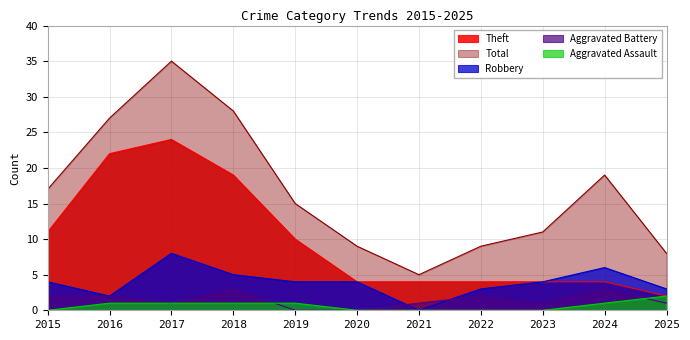

Reading left to right, transcribe all the data shown in this chart.

Robbery: 2015=4	2016=2	2017=8	2018=5	2019=4	2020=4	2021=0	2022=3	2023=4	2024=6	2025=3
Theft: 2015=11	2016=22	2017=24	2018=19	2019=10	2020=4	2021=4	2022=4	2023=4	2024=4	2025=2
Aggravated Battery: 2015=2	2016=2	2017=1	2018=3	2019=0	2020=0	2021=1	2022=2	2023=1	2024=3	2025=1
Aggravated Assault: 2015=0	2016=1	2017=1	2018=1	2019=1	2020=0	2021=0	2022=0	2023=0	2024=1	2025=2
Total: 2015=17	2016=27	2017=35	2018=28	2019=15	2020=9	2021=5	2022=9	2023=11	2024=19	2025=8